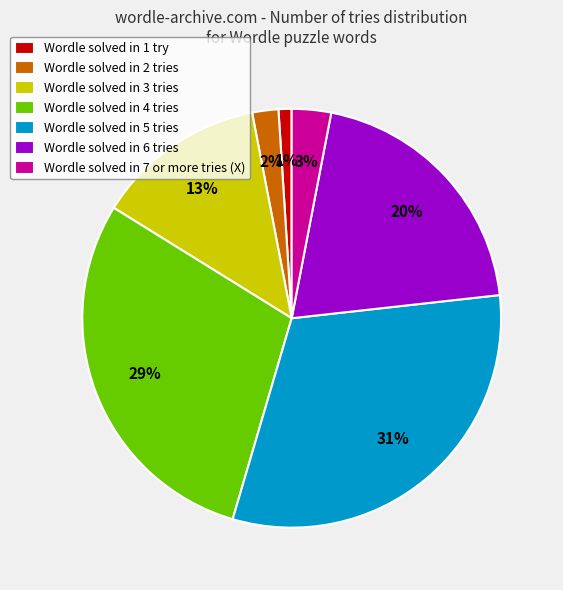

Does Wordle solved in 4 tries account for over 50% of the chart?

No